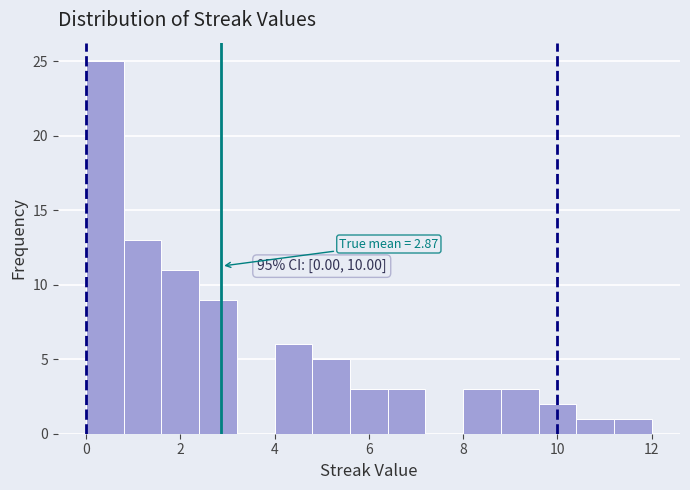

Which range on the x-axis has the tallest bar?

0.0 to 0.8